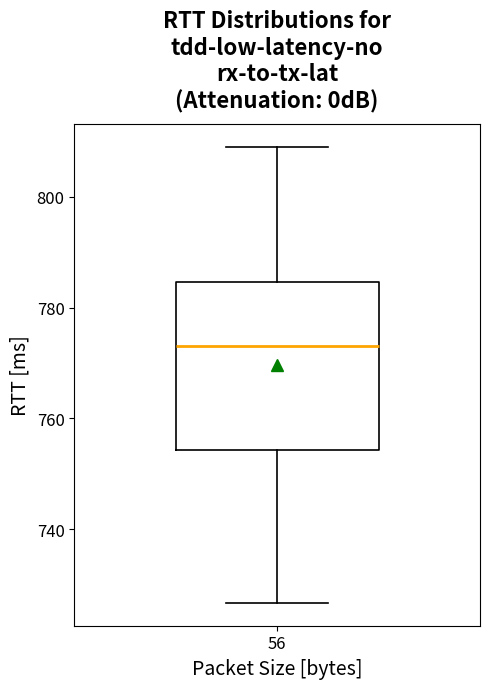

Where is the lower edge of the box at x = 56 on the y-axis? The values are not printed on the chart, so give them approximately, as read against the axis.

754